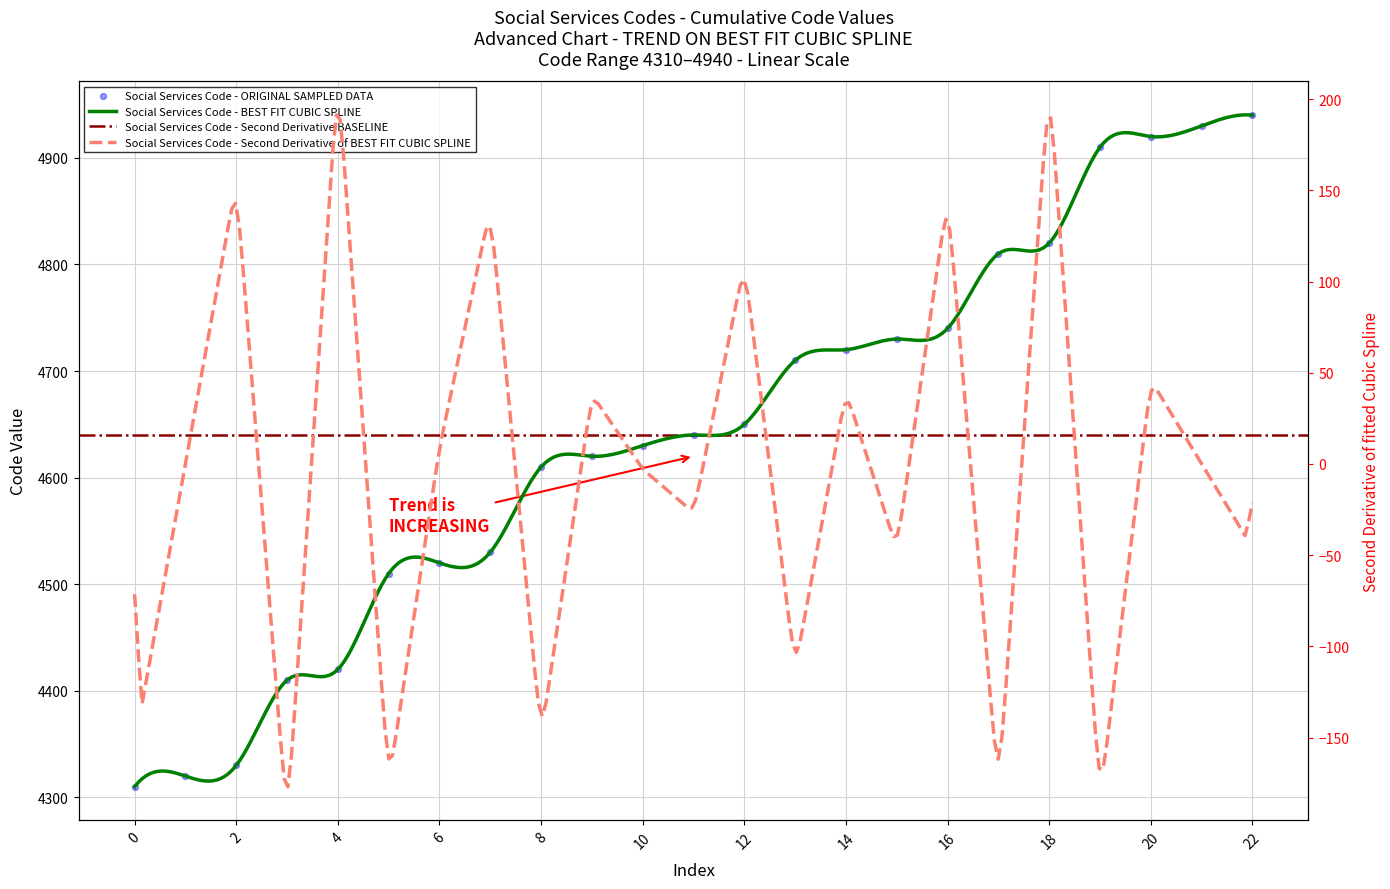

What is the change in value from 4620 to 4810?

+190